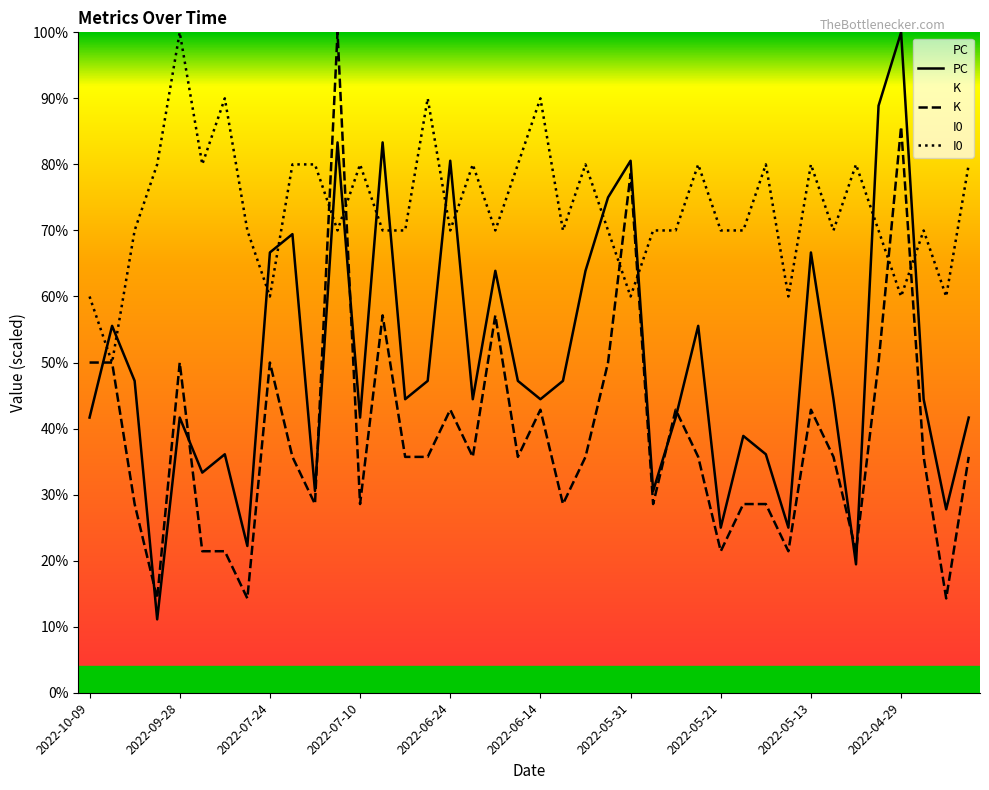

How many times do PC and I0 cross each other?

14